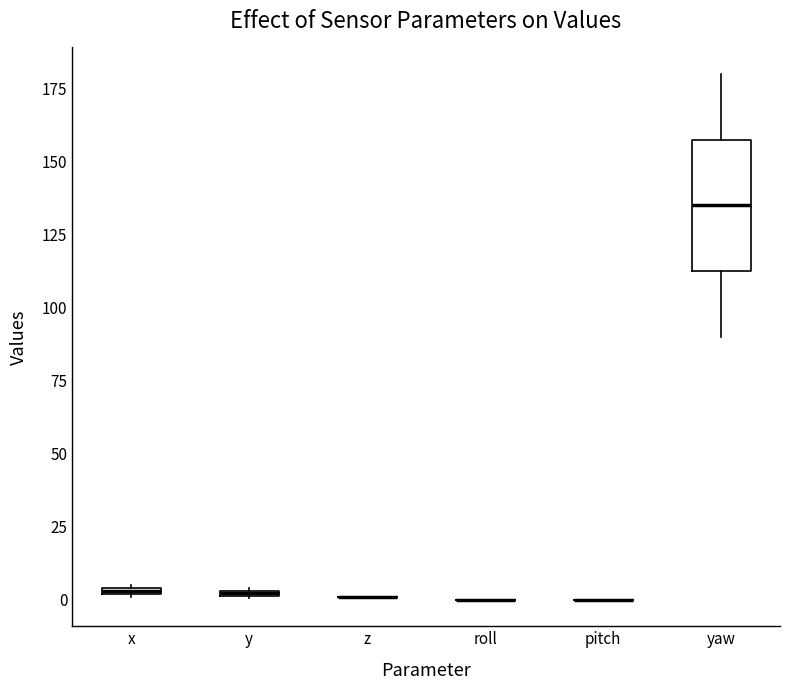

Which box is the tallest, from its lower edge to its upper edge?

yaw